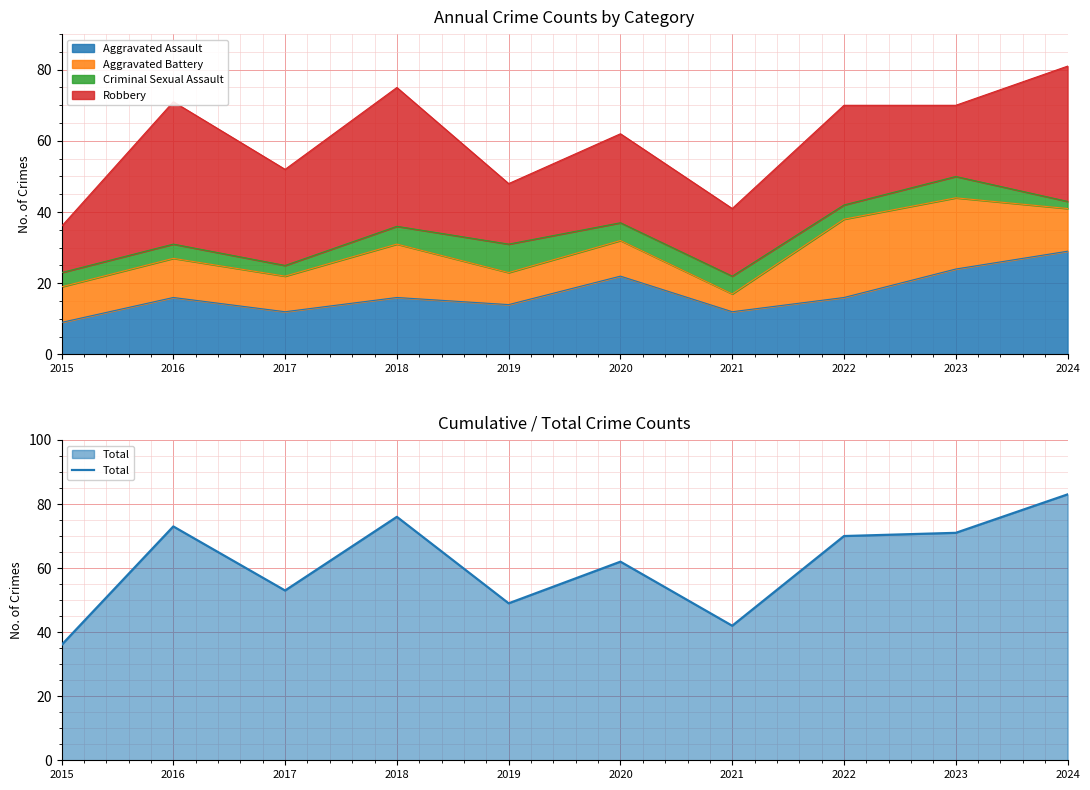

What is the approximate value at 2019?

49